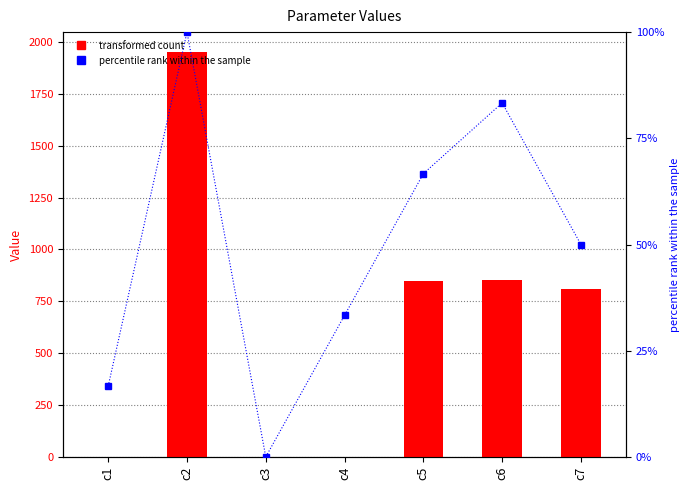

What is the total value across all series at c1?

17.2